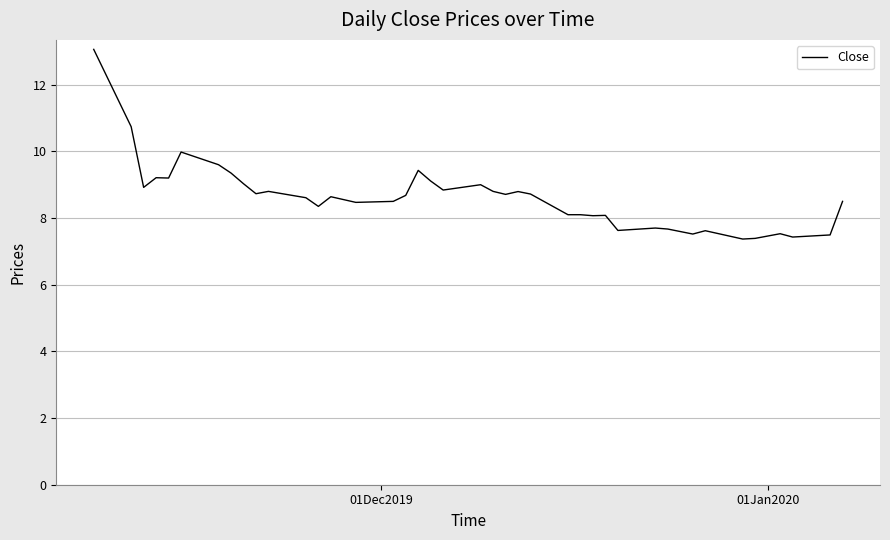

What is the maximum value shown in the chart?

13.1